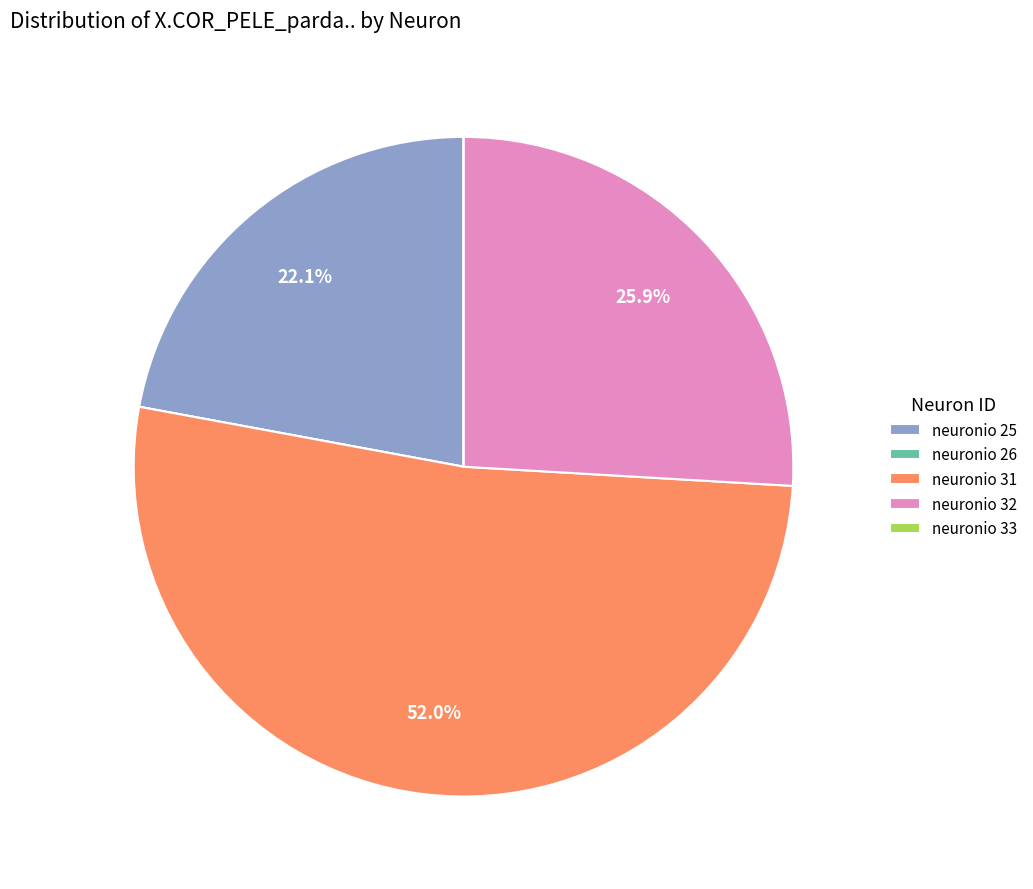

Is neuronio 25 the majority of the pie?

No